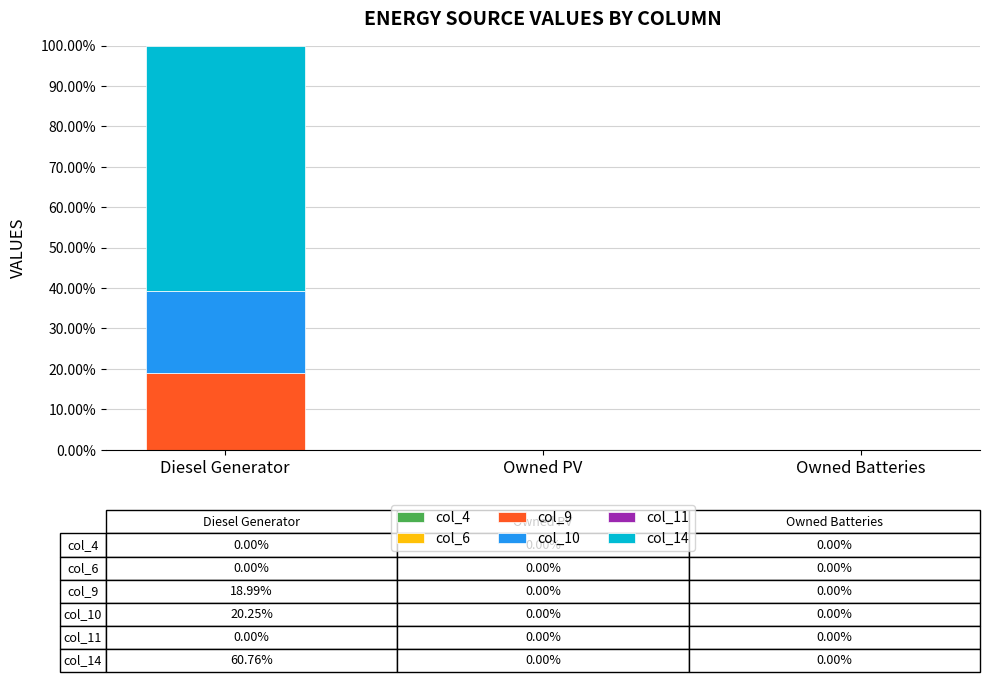

At which category is the sum across all series the highest?

Diesel Generator